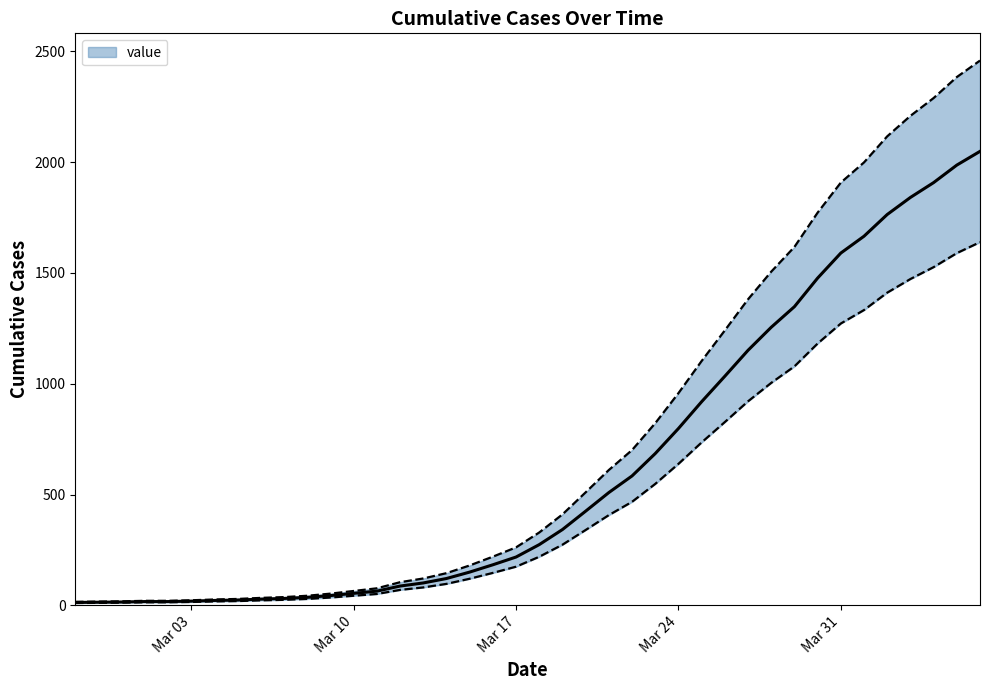

True or false: the data shows 1860 at 2020-03-28.

False